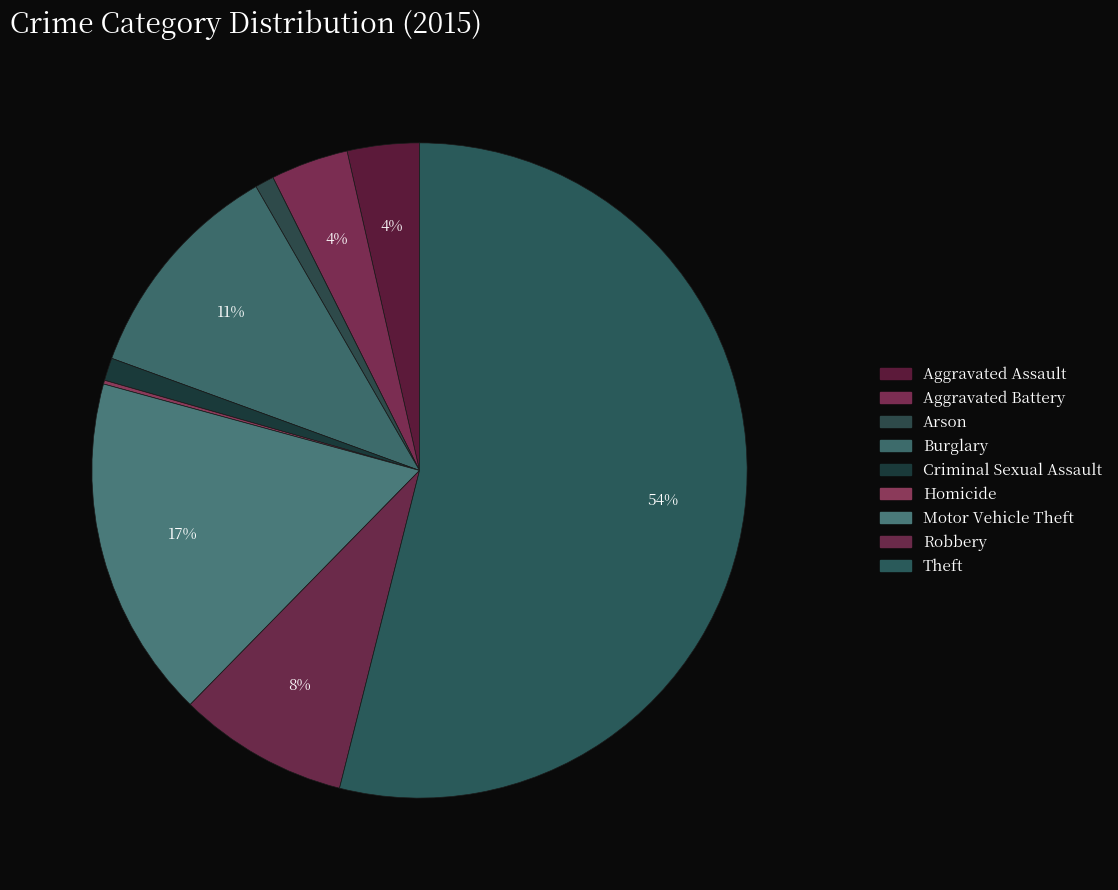

To the nearest percent, what is the difference between the largest and smallest slice percentages?

54%